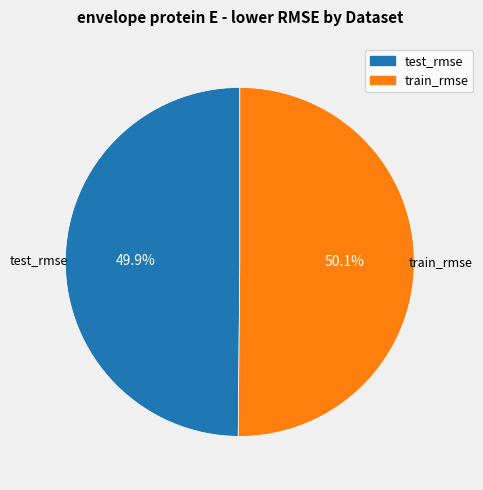

The test_rmse slice represents 50% of the pie. True or false?

True